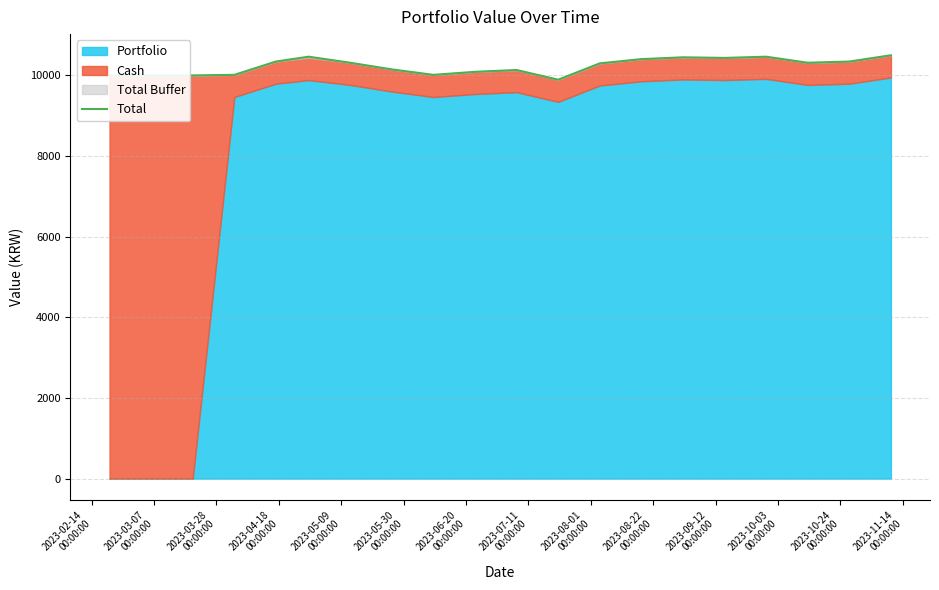

What is the sum of all values?

204634.6